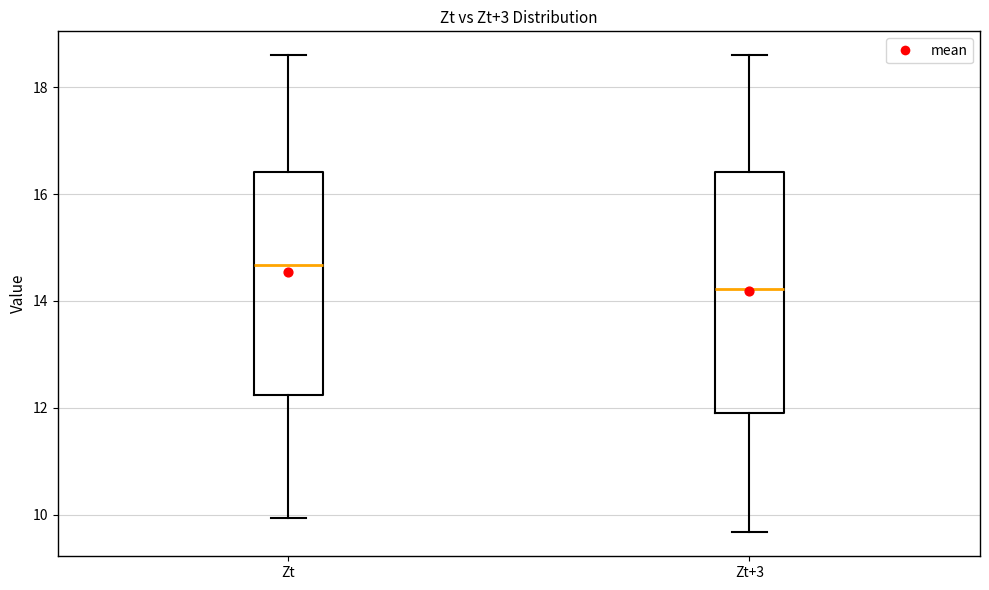

Which box's median line is the highest?

Zt